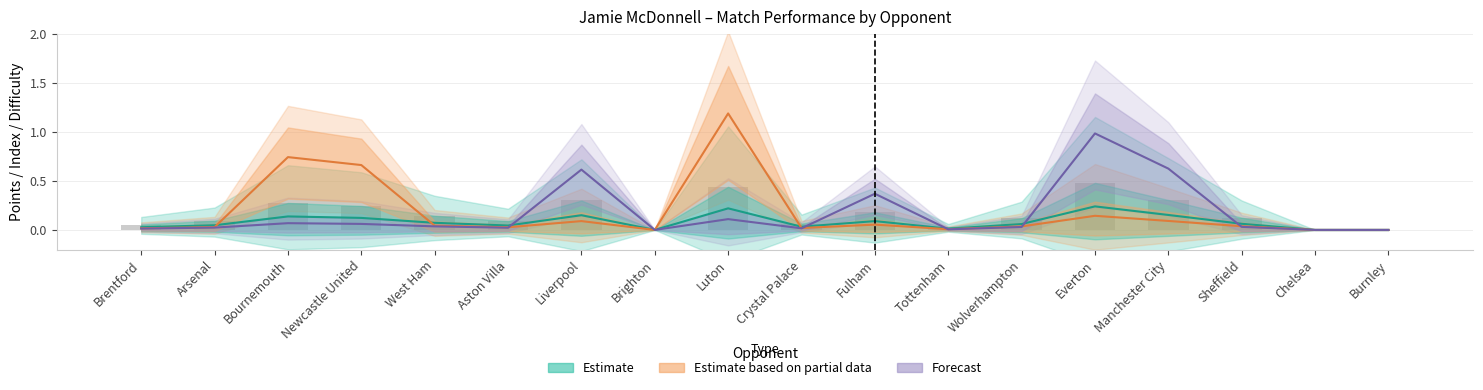

The value of Forecast at Luton is 0.2. True or false?

False